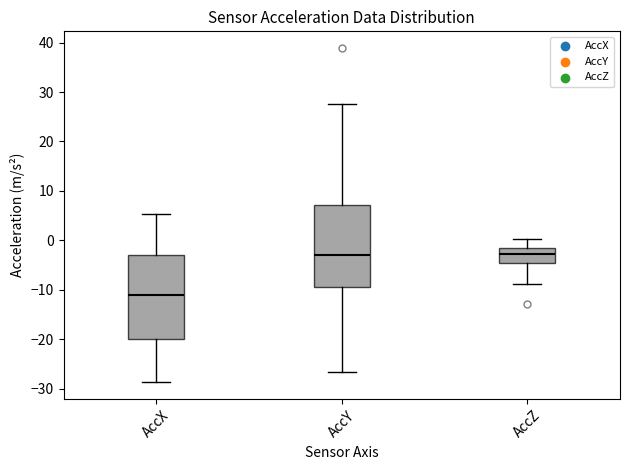

Reading left to right, read every box against the y-axis: the position of its median line, the range the box covers, and the ends of its whiskers. The values are not printed on the chart, so give them approximately, as read against the axis.

AccX: median -11, box -20 to -3, whiskers -29 to 5
AccY: median -3, box -9 to 7, whiskers -27 to 27
AccZ: median -3, box -5 to -1, whiskers -9 to 0